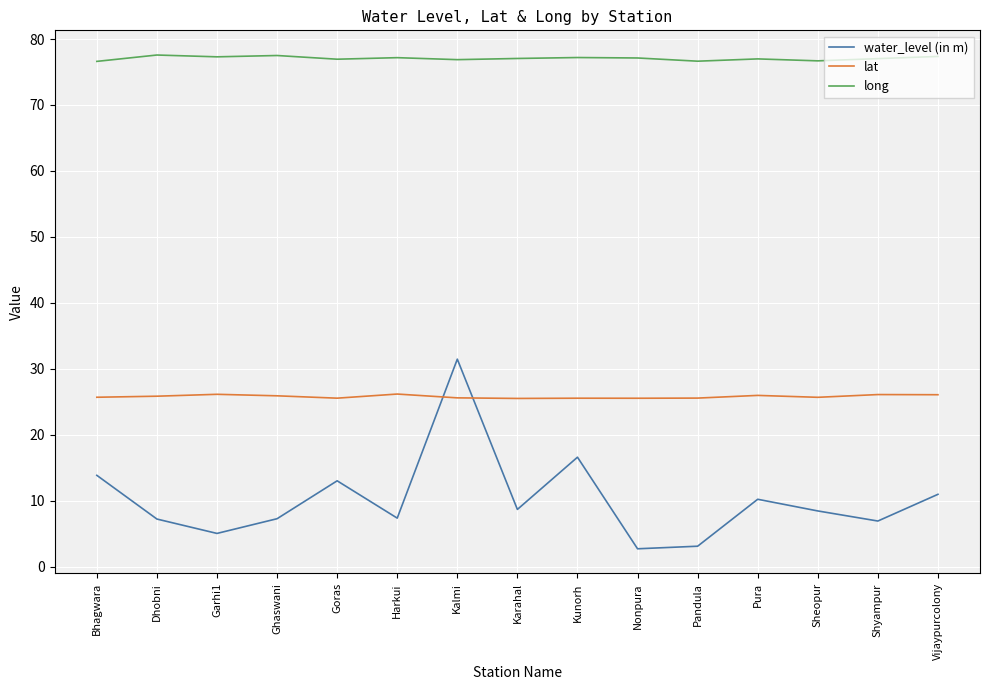

Where is the first local minimum for water_level (in m)?

Garhi1